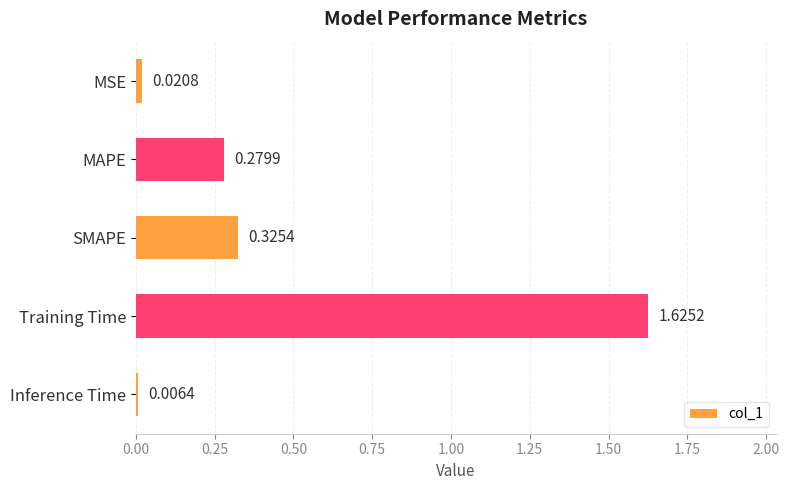

Where is the data nearest to the value 0?

Inference Time